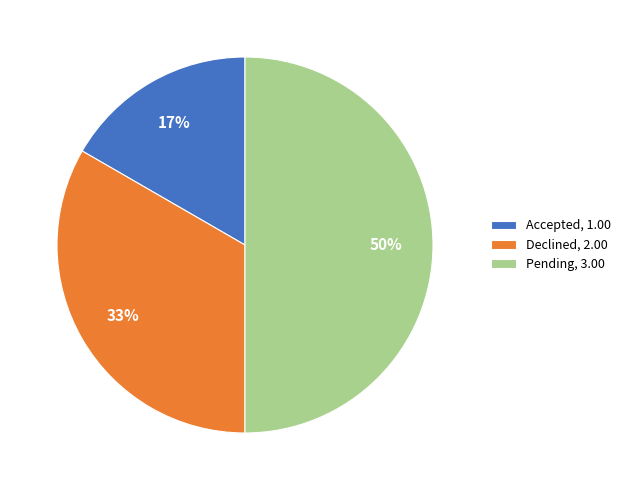

To the nearest percent, what is the average slice percentage?

33%